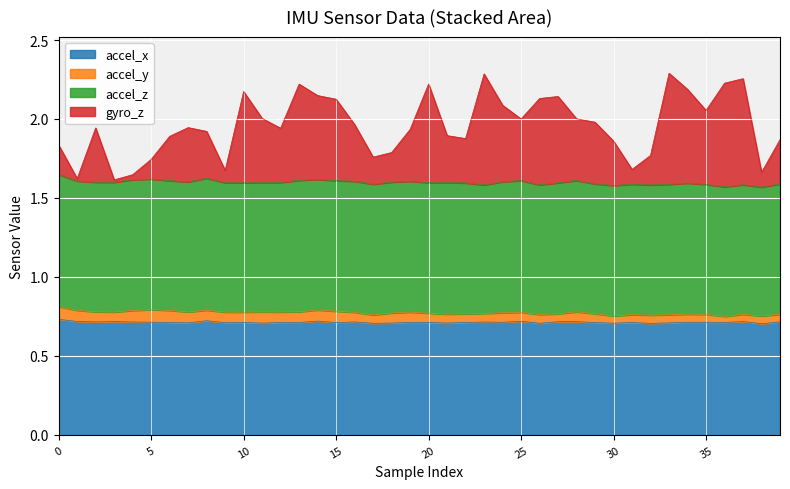

At which category is the sum across all series the highest?

23